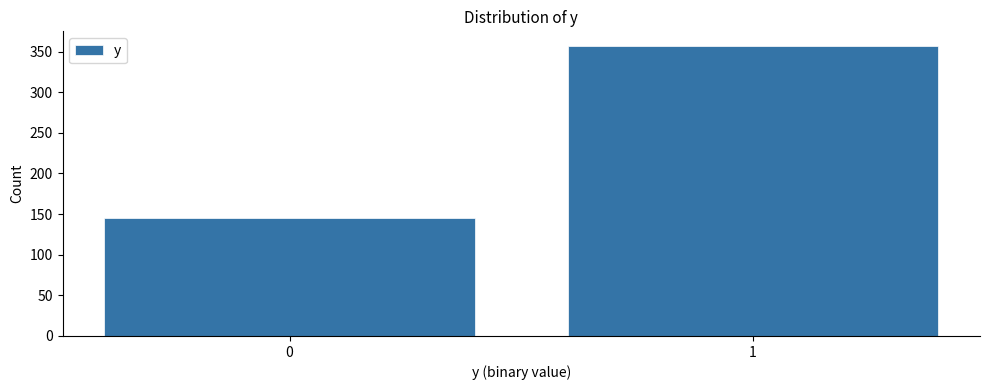

Reading left to right, list all the values displayed in this chart.

0=145	1=357